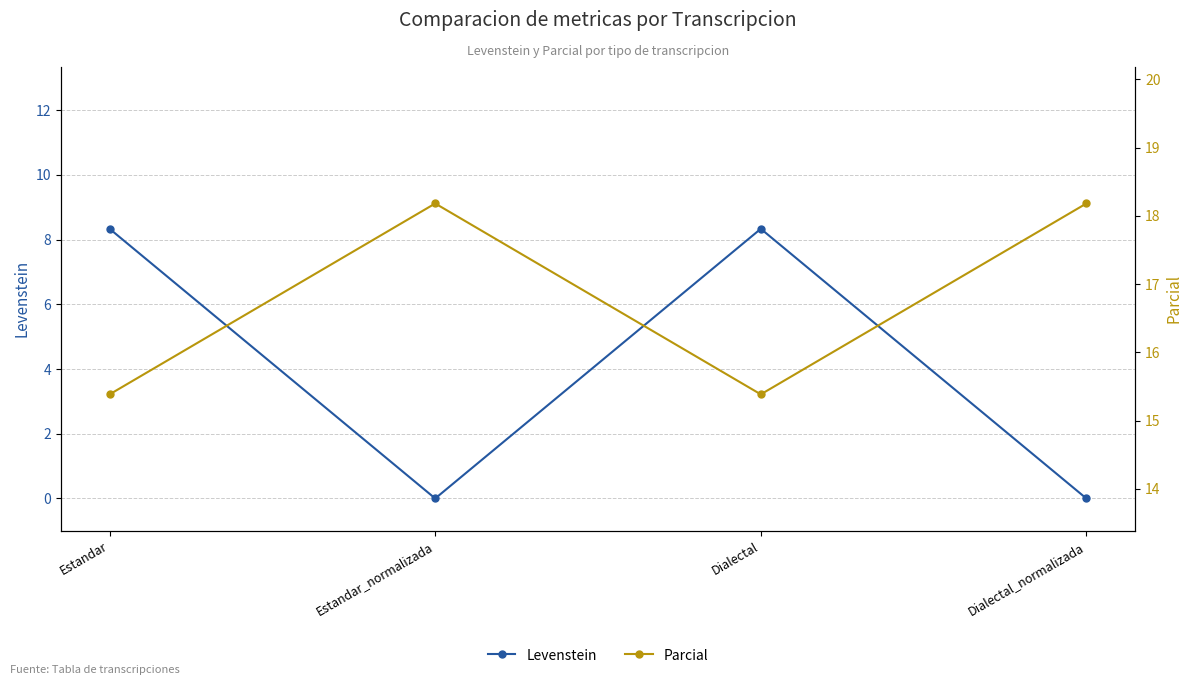

What position from the right is Estandar?

4